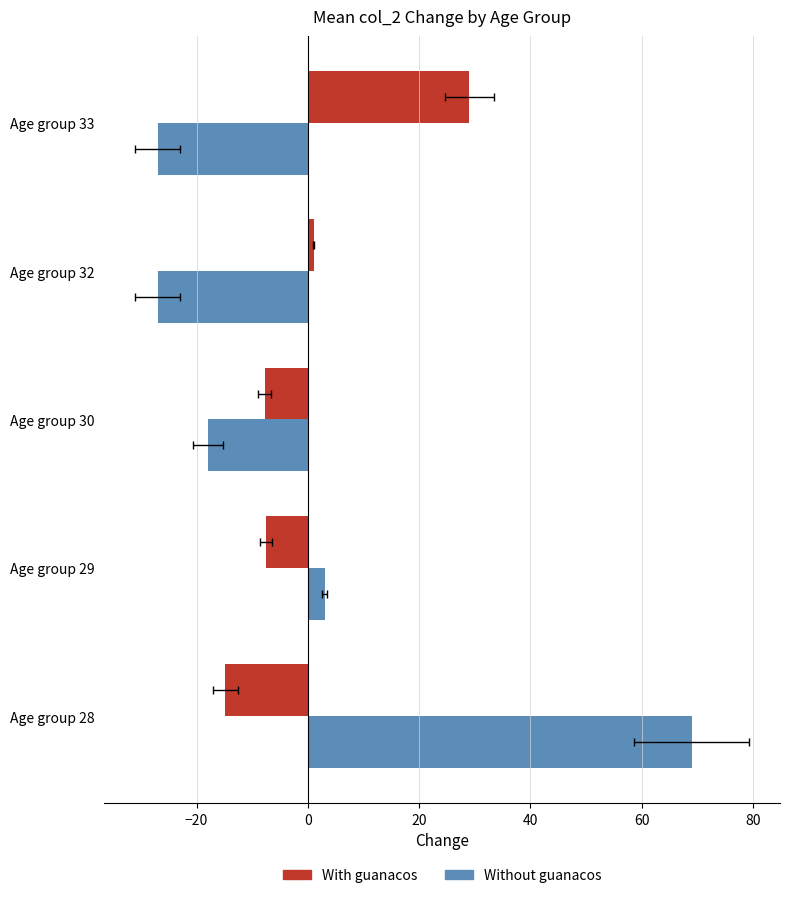

What is the difference between the highest and lowest values at Age group 32?

28.0